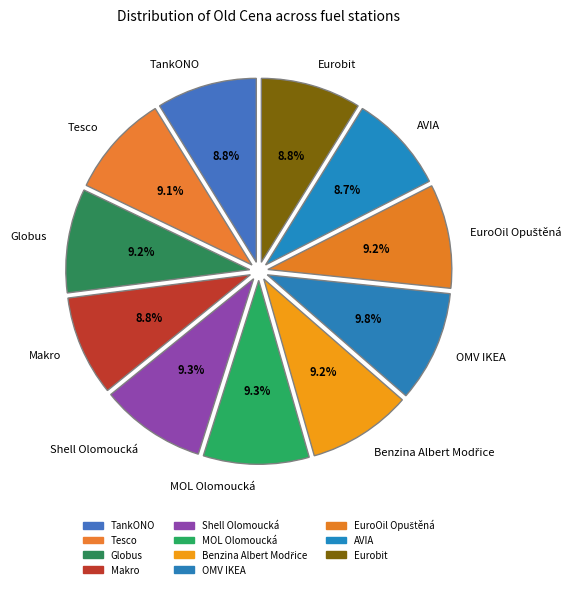

Is Tesco the majority of the pie?

No